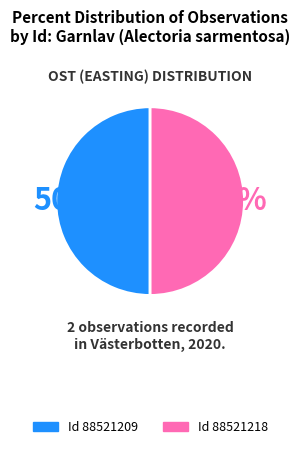

Count the number of slices in the pie.

2